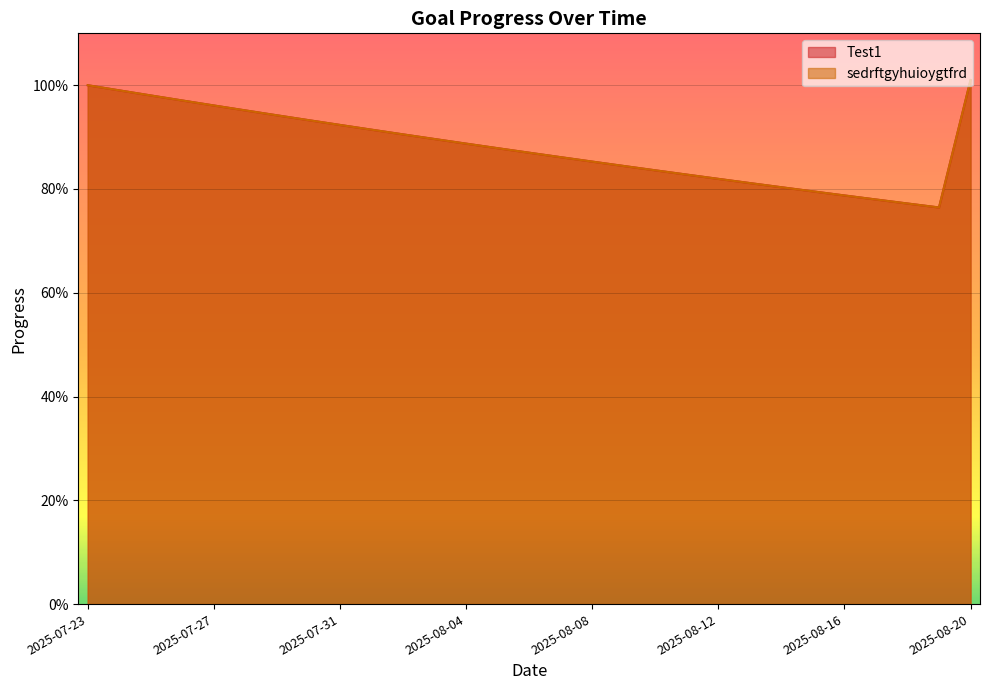

True or false: sedrftgyhuioygtfrd and Test1 cross at least once.

False